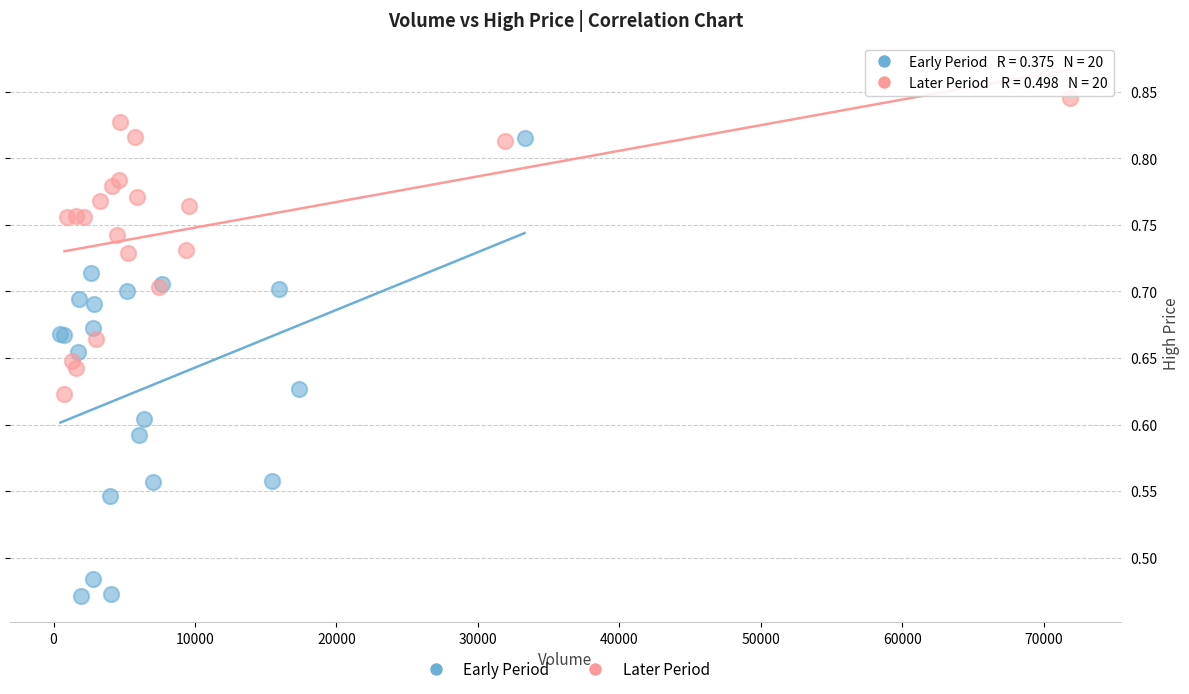

Which series reaches the maximum Y coordinate?

Later Period